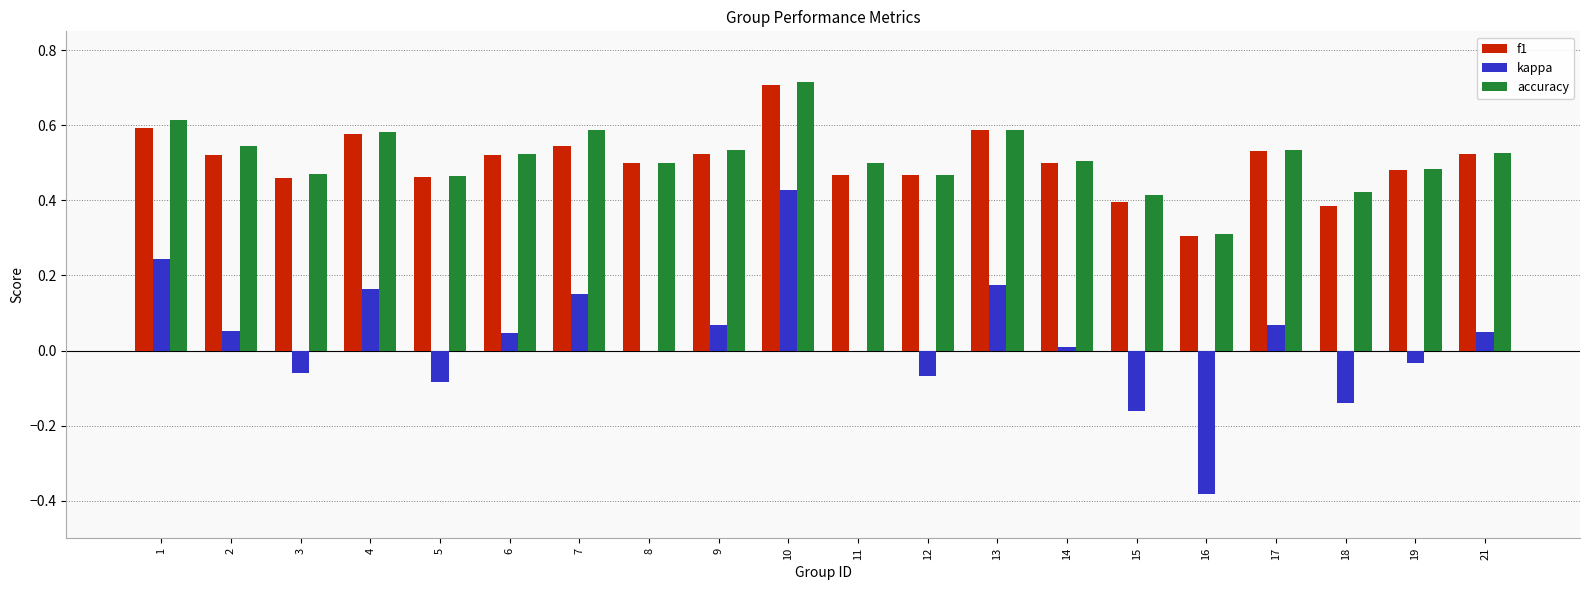

At which category is the sum across all series the highest?

10